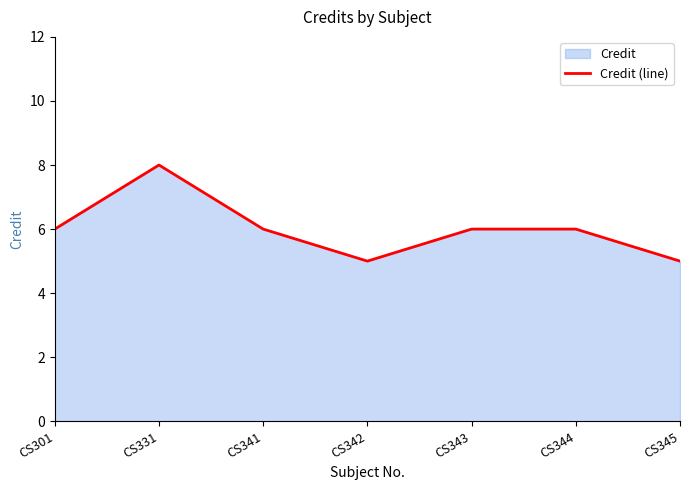

What is the sum of the values at CS344 and CS331?

14